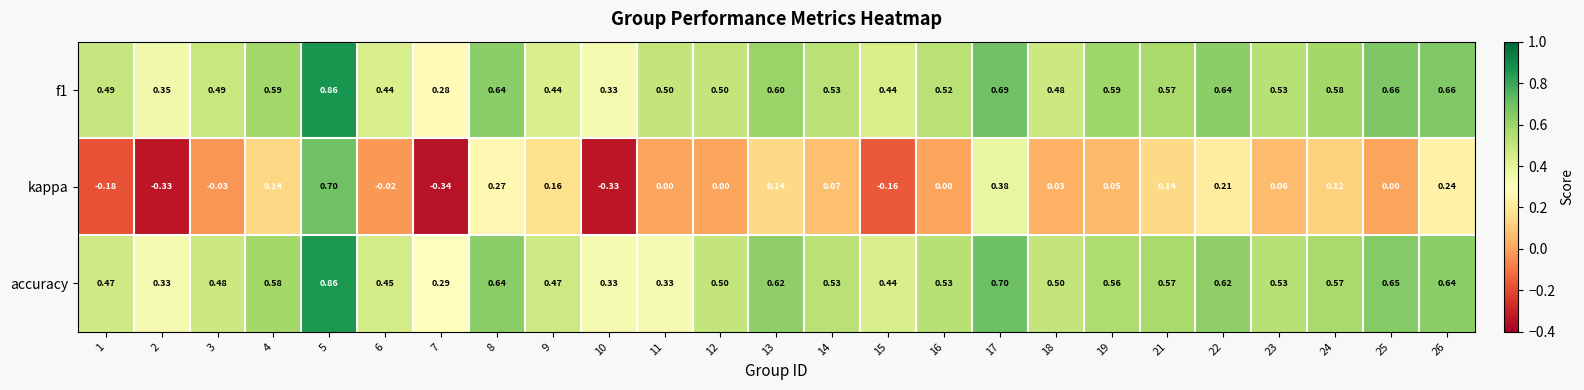

At 24, list the series in order from largest to smallest.

f1, accuracy, kappa